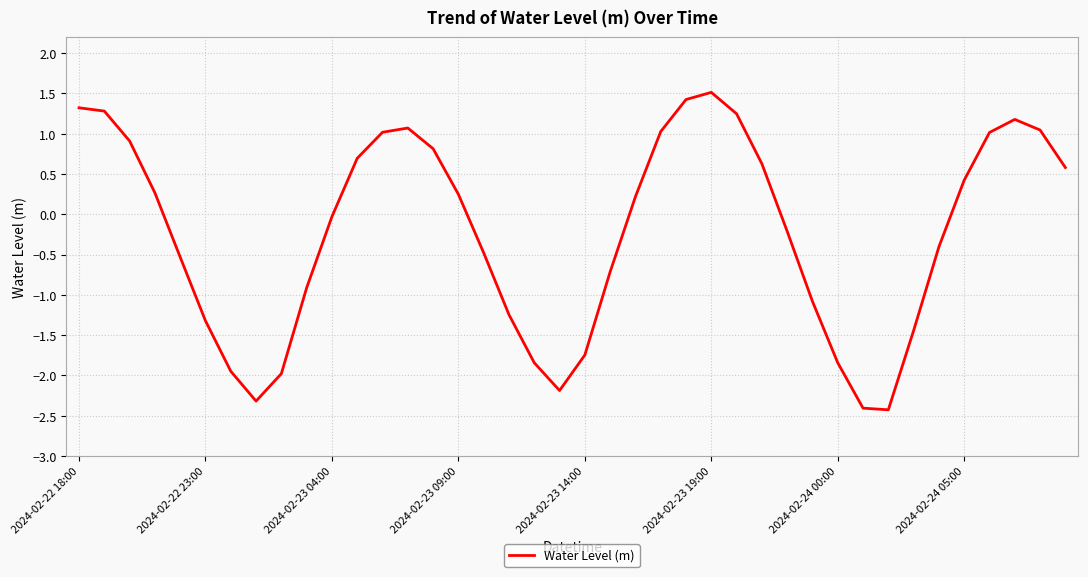

What is the difference between the maximum and minimum values?

3.9